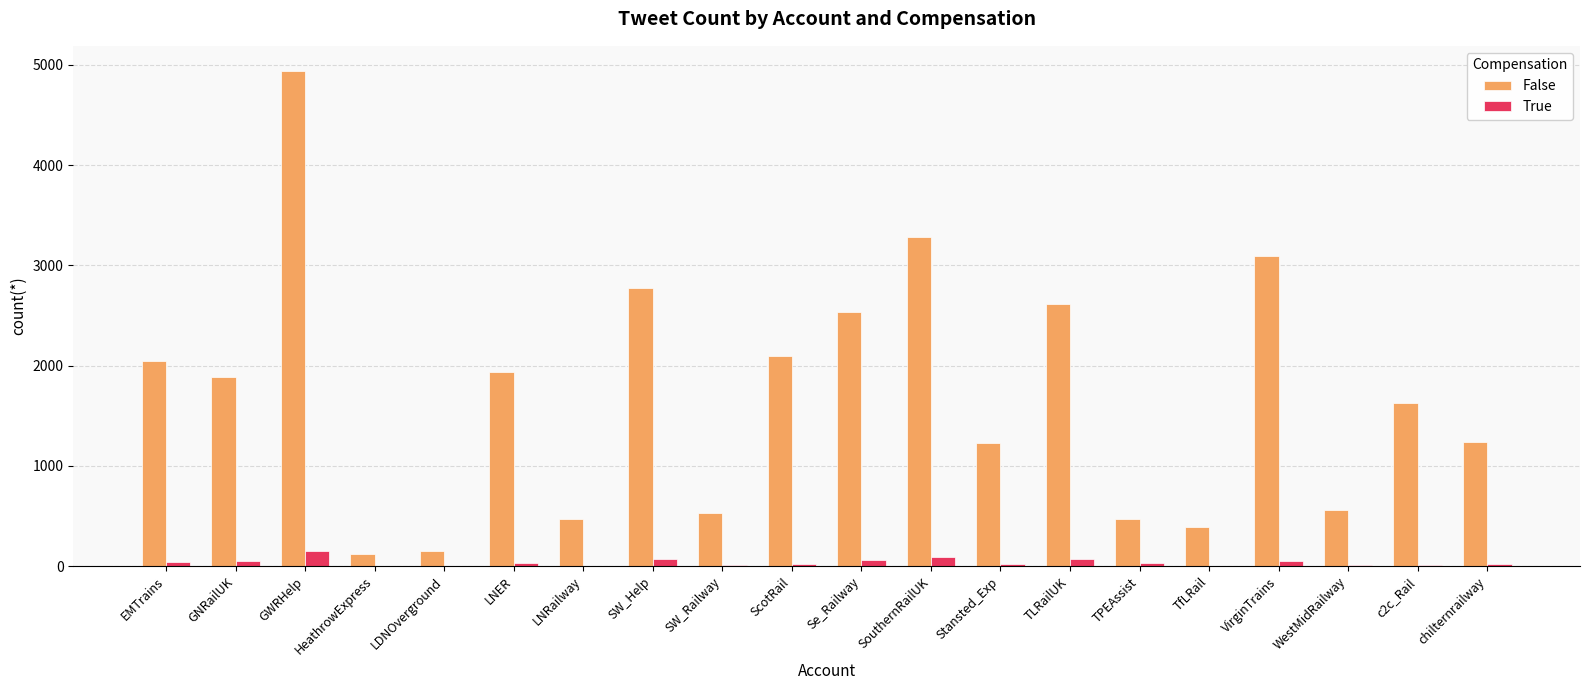

What are all the series names shown in the legend?

False, True